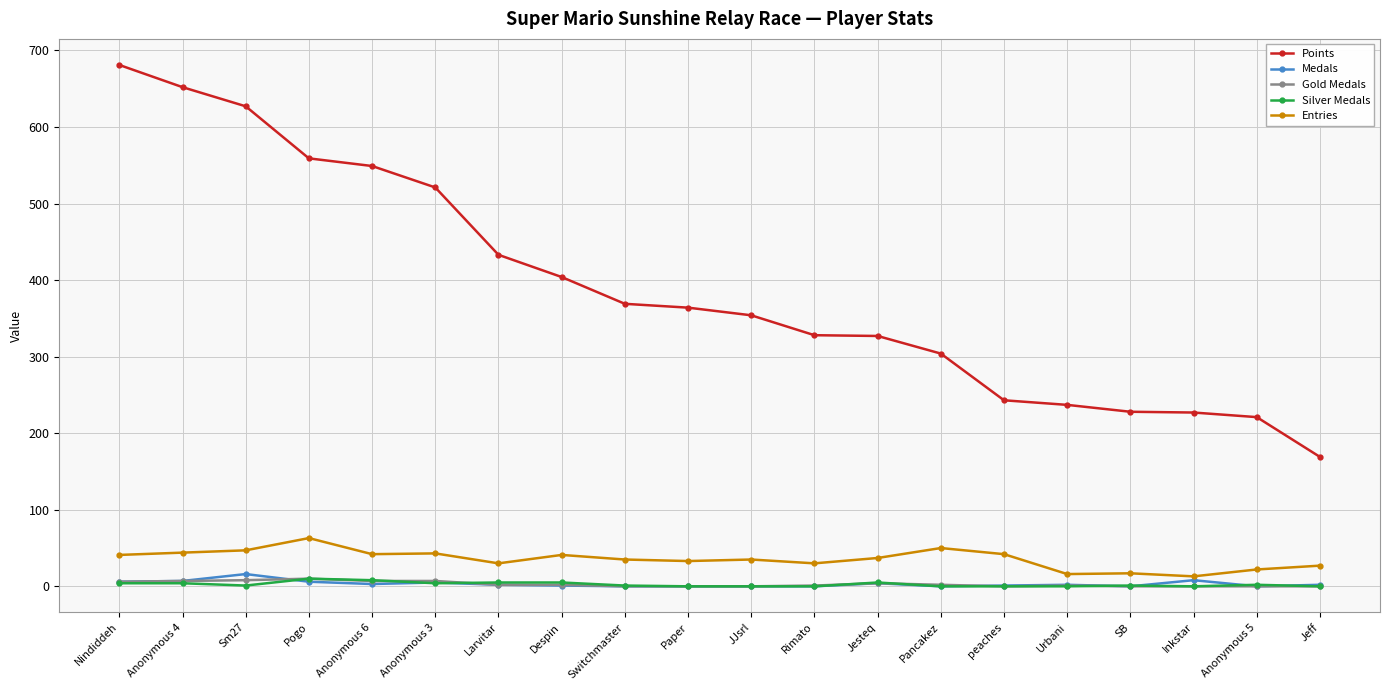

Which series has the widest spread of values?

Points